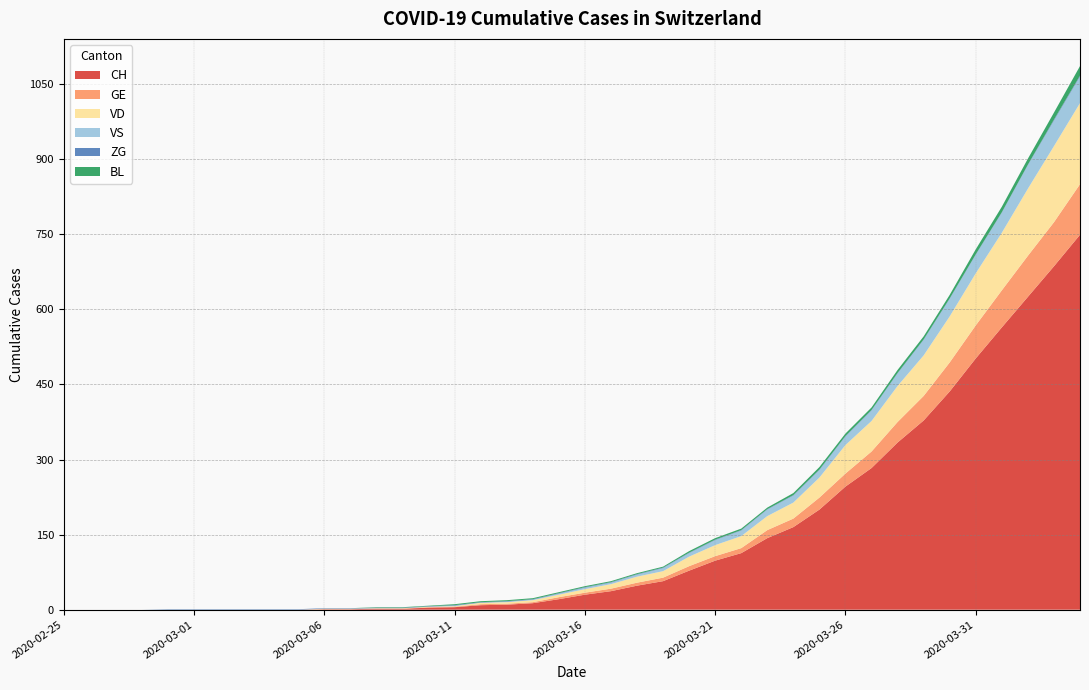

Reading right to left, list all the values displayed in this chart.

CH: 2020-04-04=749	2020-04-03=686	2020-04-02=625	2020-04-01=564	2020-03-31=502	2020-03-30=436	2020-03-29=378	2020-03-28=334	2020-03-27=283	2020-03-26=246	2020-03-25=200	2020-03-24=165	2020-03-23=143	2020-03-22=113	2020-03-21=98	2020-03-20=78	2020-03-19=57	2020-03-18=48	2020-03-17=37	2020-03-16=30	2020-03-15=21	2020-03-14=13	2020-03-13=10	2020-03-12=9	2020-03-11=5	2020-03-10=4	2020-03-09=2	2020-03-08=2	2020-03-07=1	2020-03-06=1	2020-03-05=0	2020-03-04=0	2020-03-03=0	2020-03-02=0	2020-03-01=0	2020-02-29=0	2020-02-28=0	2020-02-27=0	2020-02-26=0	2020-02-25=0
GE: 2020-04-04=101	2020-04-03=88	2020-04-02=82	2020-04-01=74	2020-03-31=66	2020-03-30=58	2020-03-29=49	2020-03-28=41	2020-03-27=33	2020-03-26=26	2020-03-25=24	2020-03-24=17	2020-03-23=16	2020-03-22=10	2020-03-21=9	2020-03-20=9	2020-03-19=7	2020-03-18=6	2020-03-17=5	2020-03-16=4	2020-03-15=4	2020-03-14=2	2020-03-13=2	2020-03-12=2	2020-03-11=1	2020-03-10=1	2020-03-09=0	2020-03-08=0	2020-03-07=0	2020-03-06=0	2020-03-05=0	2020-03-04=0	2020-03-03=0	2020-03-02=0	2020-03-01=0	2020-02-29=0	2020-02-28=0	2020-02-27=0	2020-02-26=0	2020-02-25=0
VD: 2020-04-04=162	2020-04-03=152	2020-04-02=134	2020-04-01=115	2020-03-31=104	2020-03-30=92	2020-03-29=81	2020-03-28=72	2020-03-27=61	2020-03-26=57	2020-03-25=40	2020-03-24=32	2020-03-23=28	2020-03-22=24	2020-03-21=22	2020-03-20=19	2020-03-19=13	2020-03-18=12	2020-03-17=9	2020-03-16=7	2020-03-15=5	2020-03-14=4	2020-03-13=3	2020-03-12=3	2020-03-11=1	2020-03-10=1	2020-03-09=1	2020-03-08=1	2020-03-07=1	2020-03-06=1	2020-03-05=0	2020-03-04=0	2020-03-03=0	2020-03-02=0	2020-03-01=0	2020-02-29=0	2020-02-28=0	2020-02-27=0	2020-02-26=0	2020-02-25=0
VS: 2020-04-04=53	2020-04-03=51	2020-04-02=47	2020-04-01=40	2020-03-31=37	2020-03-30=35	2020-03-29=31	2020-03-28=25	2020-03-27=21	2020-03-26=17	2020-03-25=15	2020-03-24=14	2020-03-23=13	2020-03-22=11	2020-03-21=10	2020-03-20=7	2020-03-19=6	2020-03-18=4	2020-03-17=3	2020-03-16=3	2020-03-15=2	2020-03-14=1	2020-03-13=1	2020-03-12=0	2020-03-11=1	2020-03-10=0	2020-03-09=0	2020-03-08=0	2020-03-07=0	2020-03-06=0	2020-03-05=0	2020-03-04=0	2020-03-03=0	2020-03-02=0	2020-03-01=0	2020-02-29=0	2020-02-28=0	2020-02-27=0	2020-02-26=0	2020-02-25=0
ZG: 2020-04-04=2	2020-04-03=2	2020-04-02=1	2020-04-01=1	2020-03-31=1	2020-03-30=1	2020-03-29=1	2020-03-28=1	2020-03-27=1	2020-03-26=1	2020-03-25=1	2020-03-24=1	2020-03-23=1	2020-03-22=1	2020-03-21=1	2020-03-20=1	2020-03-19=1	2020-03-18=1	2020-03-17=1	2020-03-16=1	2020-03-15=1	2020-03-14=1	2020-03-13=1	2020-03-12=1	2020-03-11=1	2020-03-10=1	2020-03-09=1	2020-03-08=1	2020-03-07=1	2020-03-06=1	2020-03-05=1	2020-03-04=1	2020-03-03=1	2020-03-02=1	2020-03-01=1	2020-02-29=1	2020-02-28=0	2020-02-27=0	2020-02-26=0	2020-02-25=0
BL: 2020-04-04=19	2020-04-03=14	2020-04-02=12	2020-04-01=11	2020-03-31=10	2020-03-30=7	2020-03-29=6	2020-03-28=6	2020-03-27=5	2020-03-26=5	2020-03-25=5	2020-03-24=4	2020-03-23=3	2020-03-22=3	2020-03-21=3	2020-03-20=3	2020-03-19=2	2020-03-18=2	2020-03-17=2	2020-03-16=2	2020-03-15=2	2020-03-14=2	2020-03-13=2	2020-03-12=2	2020-03-11=2	2020-03-10=1	2020-03-09=1	2020-03-08=1	2020-03-07=0	2020-03-06=0	2020-03-05=0	2020-03-04=0	2020-03-03=0	2020-03-02=0	2020-03-01=0	2020-02-29=0	2020-02-28=0	2020-02-27=0	2020-02-26=0	2020-02-25=0